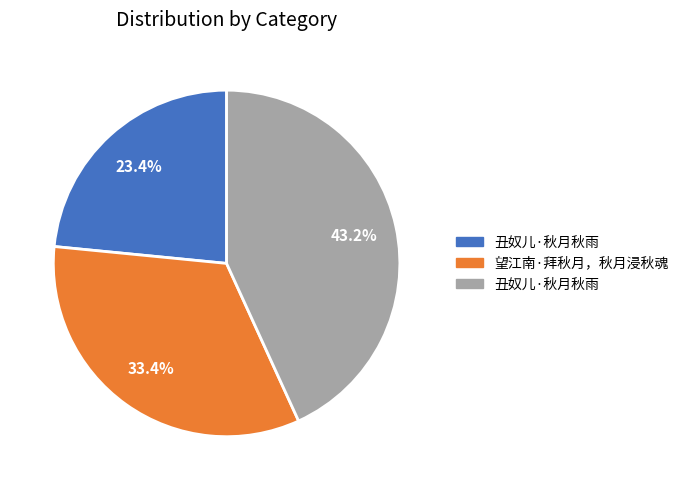

Is there any slice that represents more than half of the pie?

No